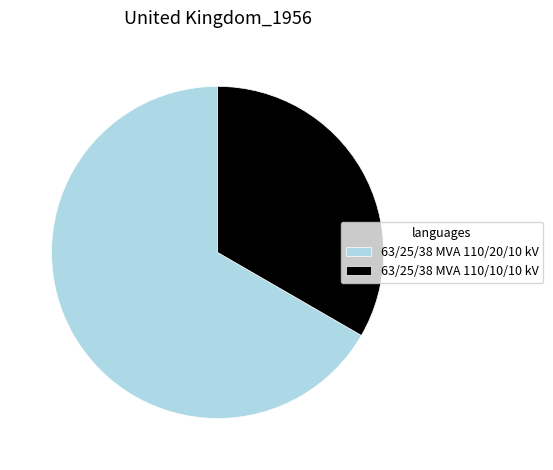

The 63/25/38 MVA 110/20/10 kV slice represents 58% of the pie. True or false?

False